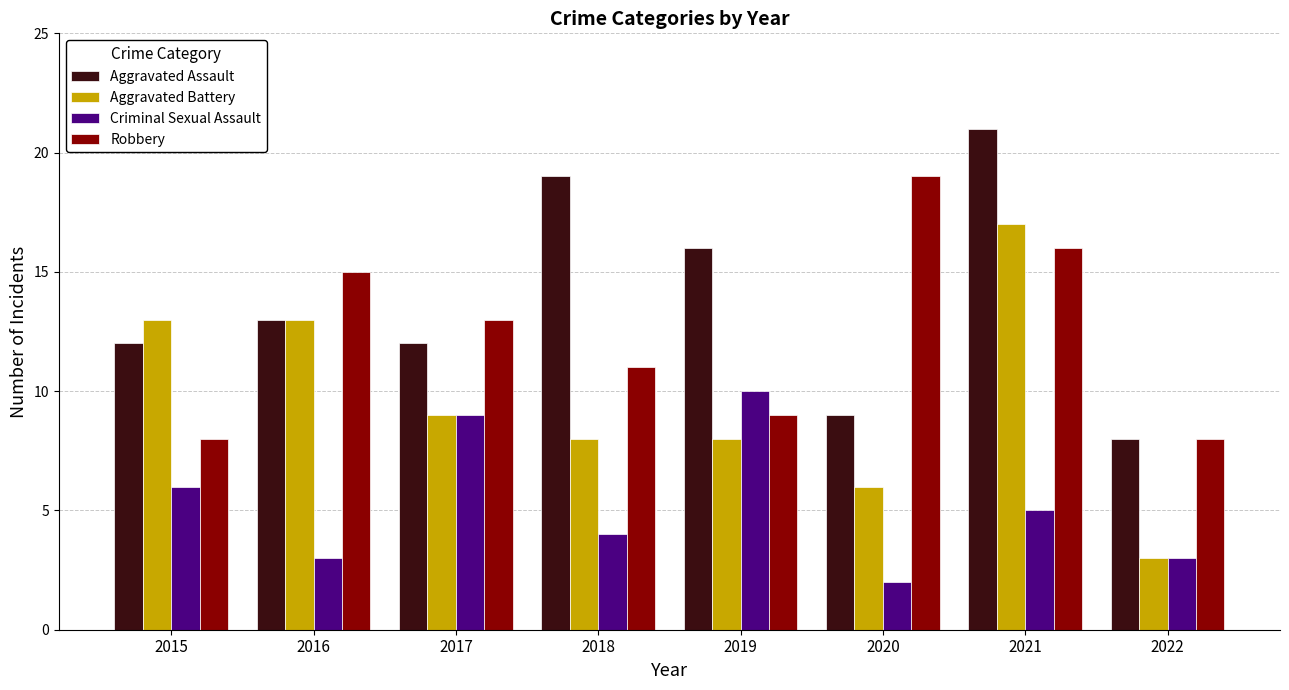

The Criminal Sexual Assault series shows 1 at 2020. True or false?

False